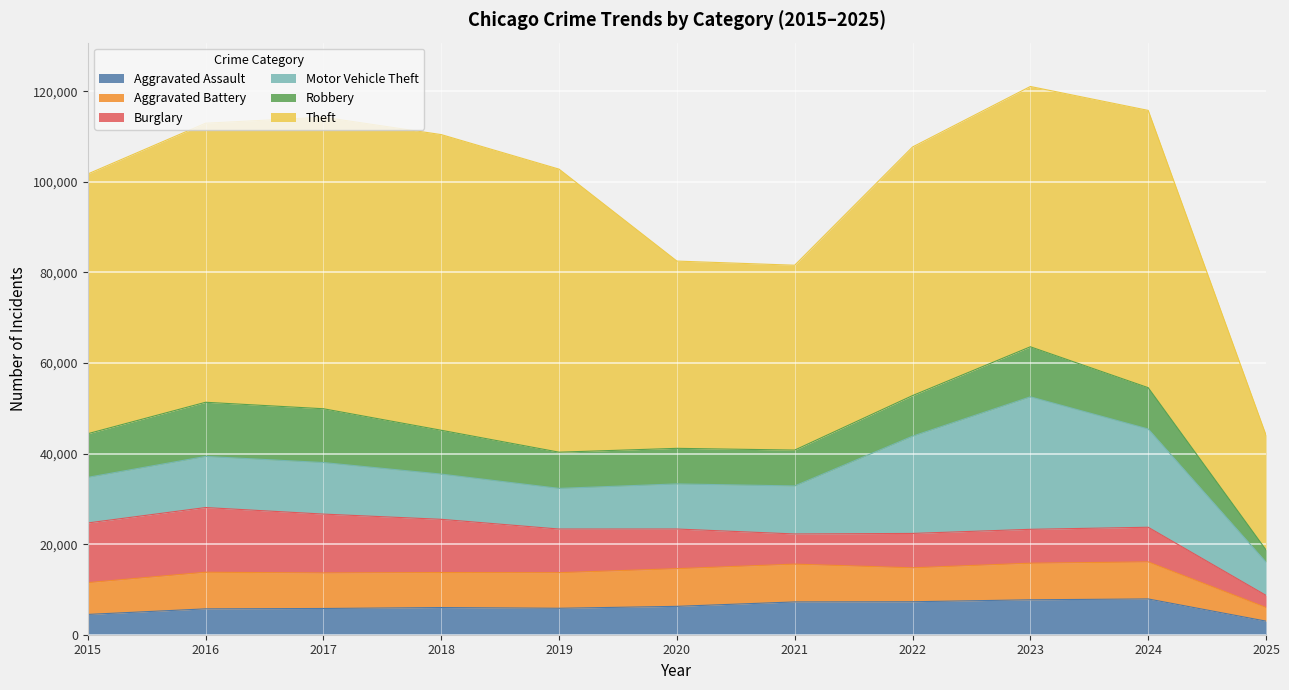

What is the lowest value of the Burglary series?

2673